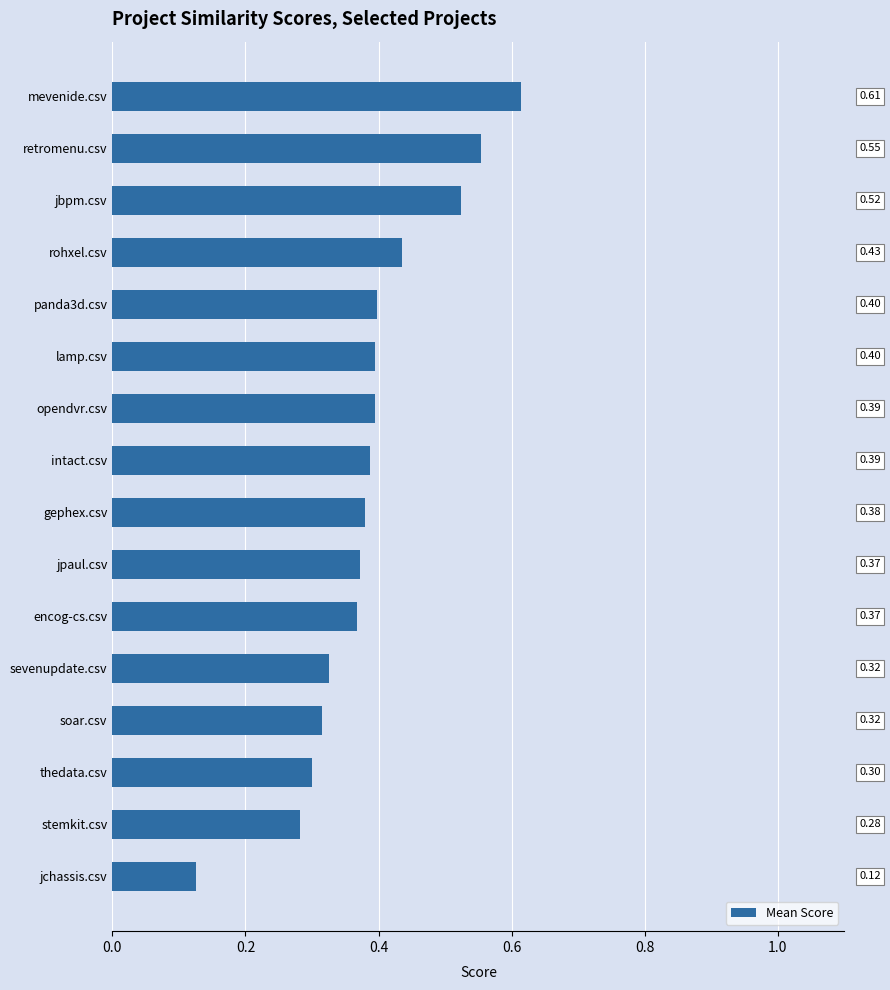

How many bars are there in total?

16